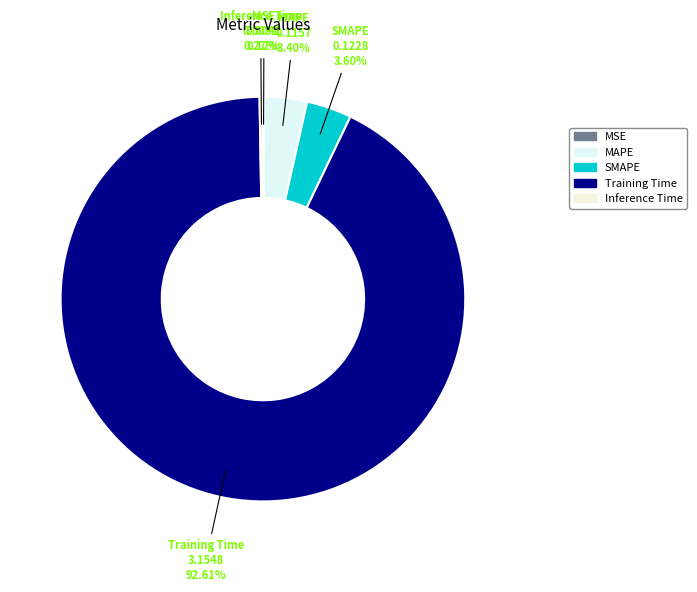

Between MAPE and Training Time, which is larger?

Training Time